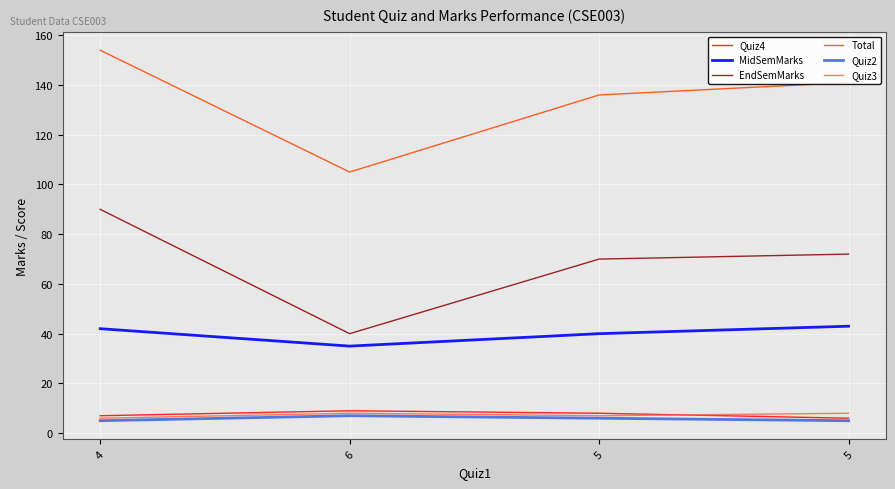

What is the value of the Quiz4 point at the 3rd from the left?

8